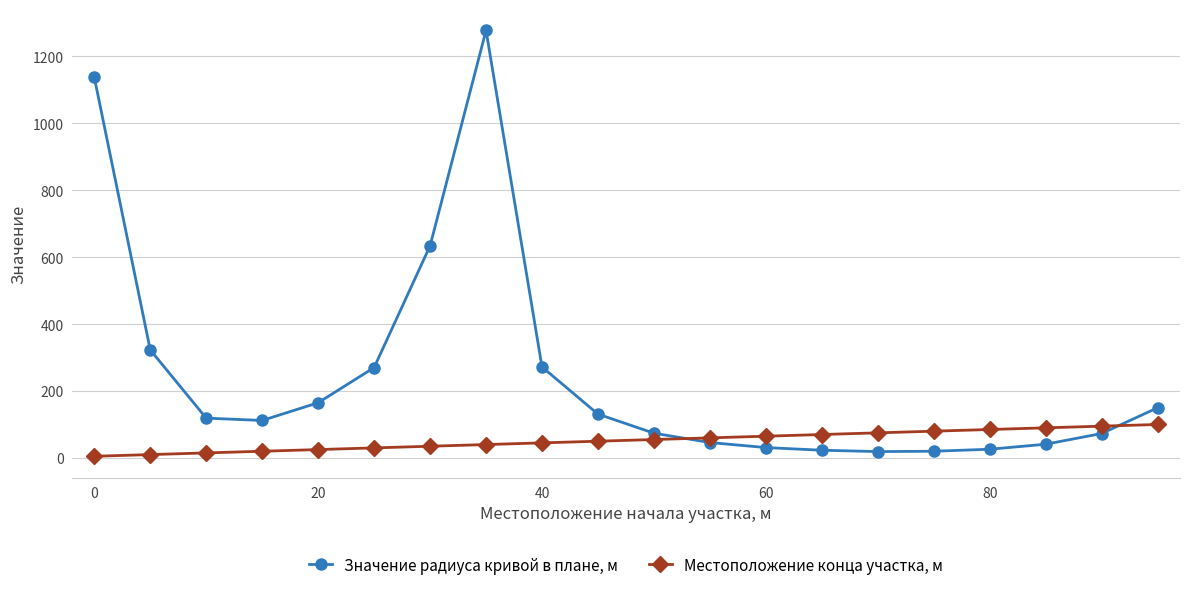

Rank the series by their maximum value, from lowest to highest.

Местоположение конца участка, м, Значение радиуса кривой в плане, м